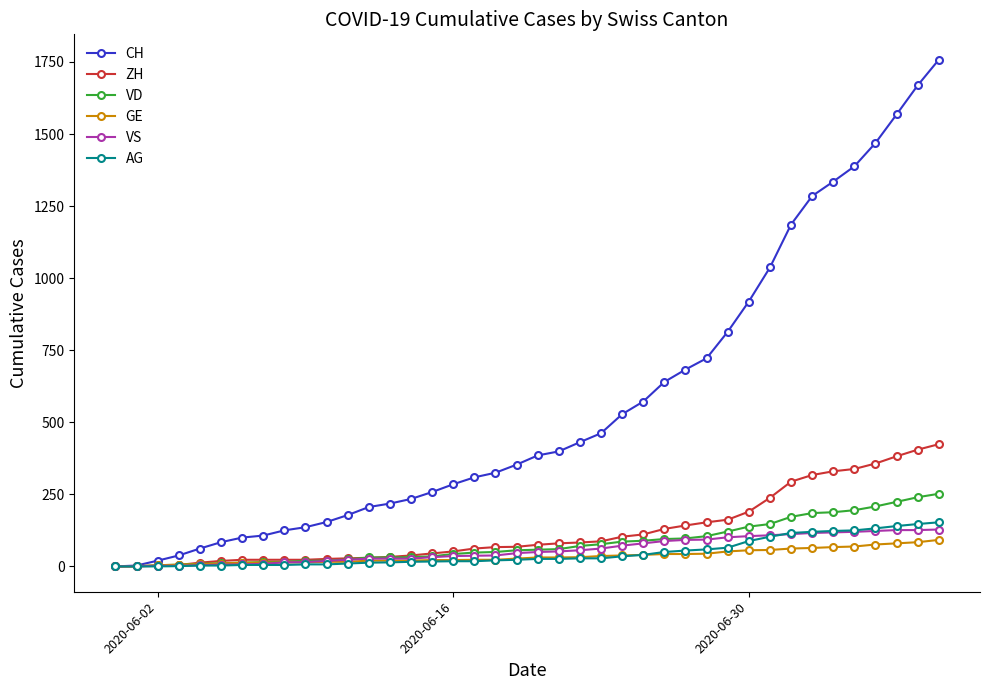

Which series has the largest total across all categories?

CH